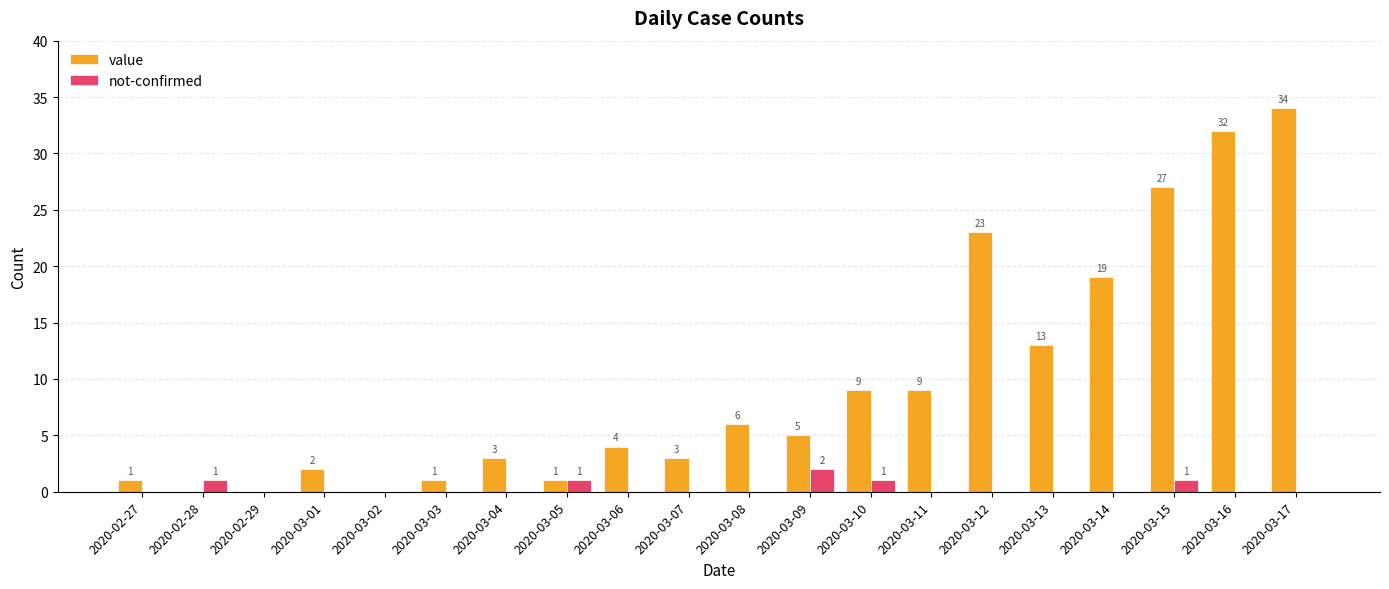

The value series shows -18 at 2020-02-29. True or false?

False